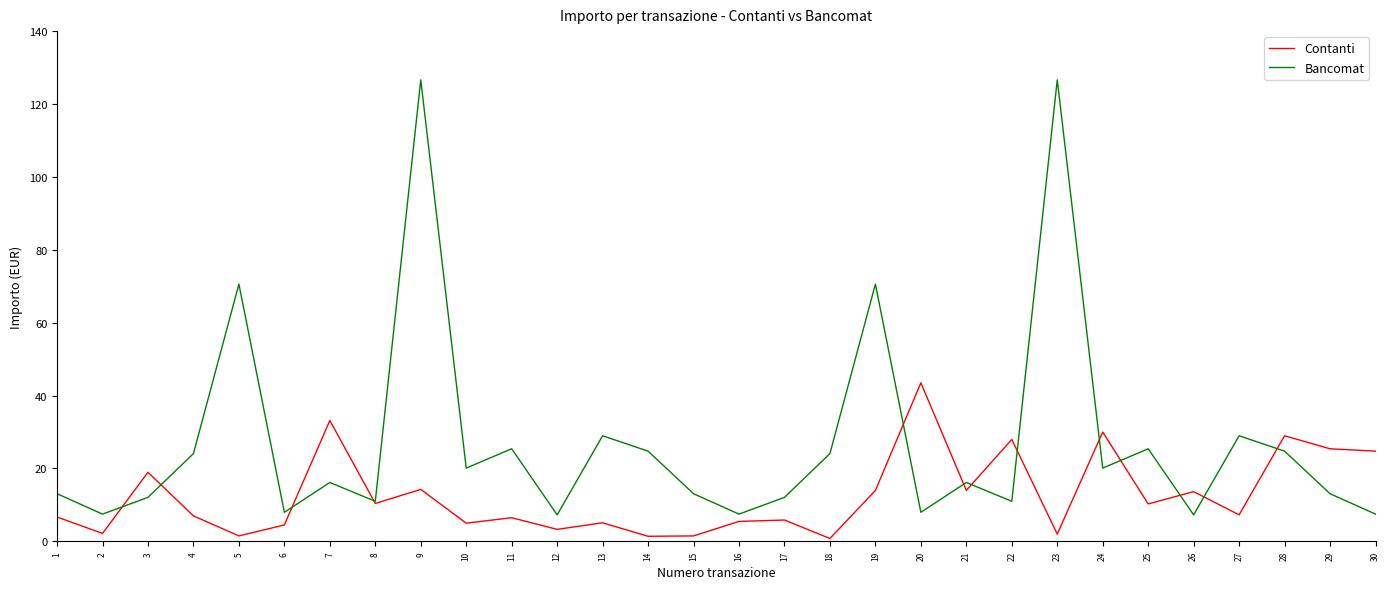

What is the greatest value displayed?

126.6